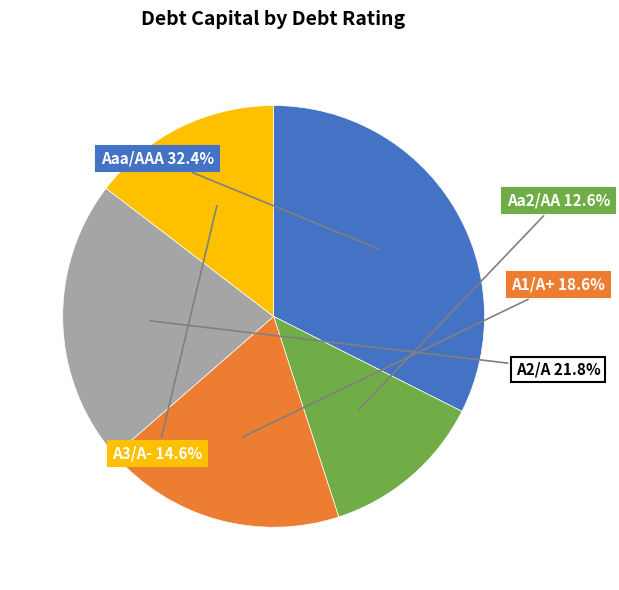

Is there a majority slice in this chart?

No